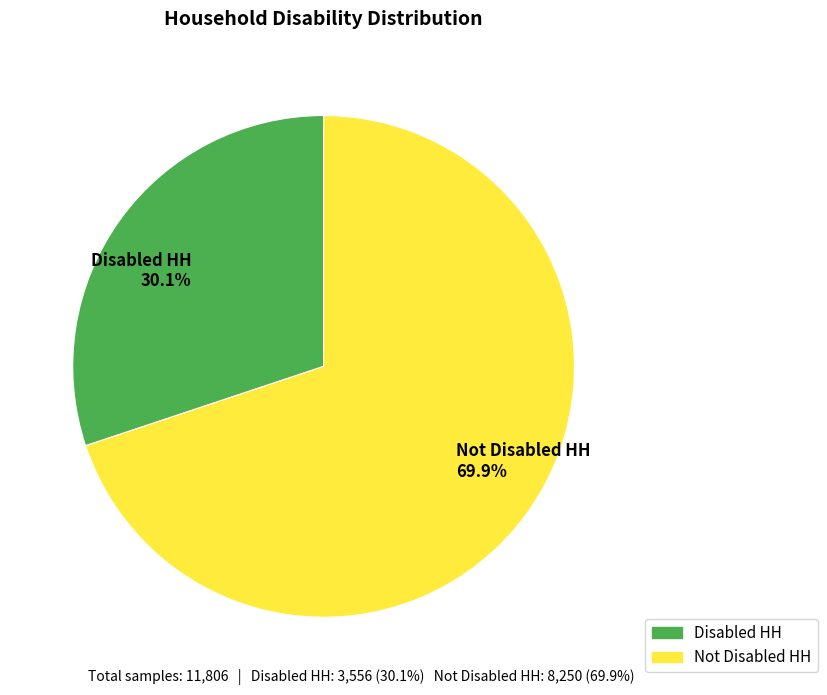

How many slices are in this pie chart?

2